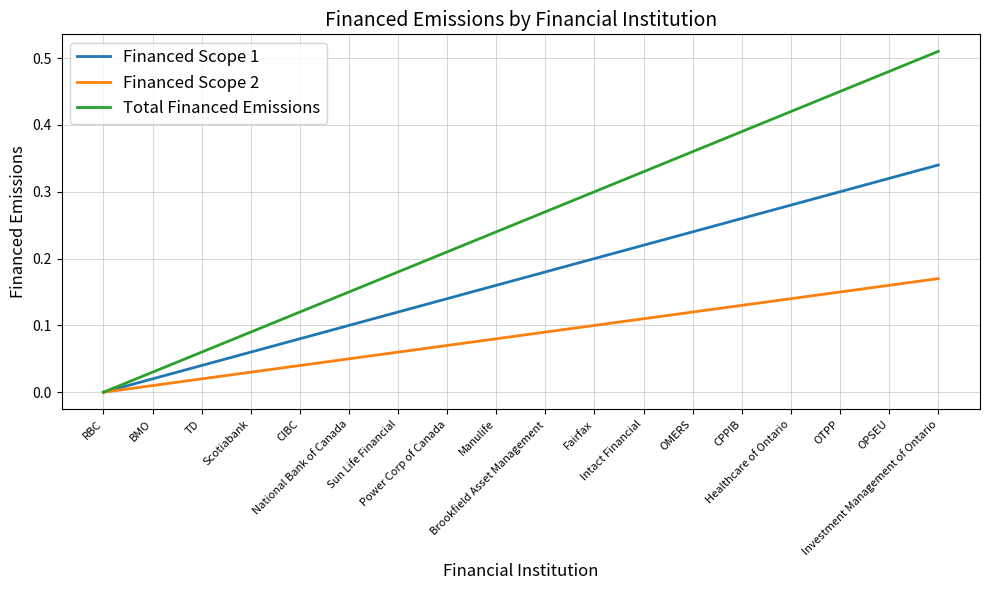

List the series in order of their overall mean, lowest first.

Financed Scope 2, Financed Scope 1, Total Financed Emissions